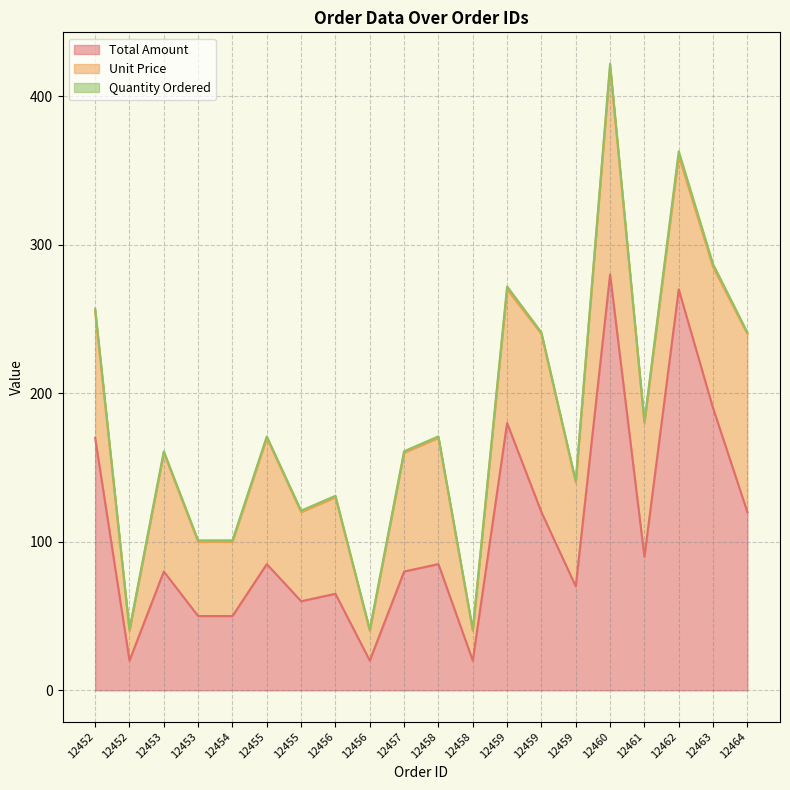

True or false: Total Amount and Quantity Ordered intersect in this chart.

False